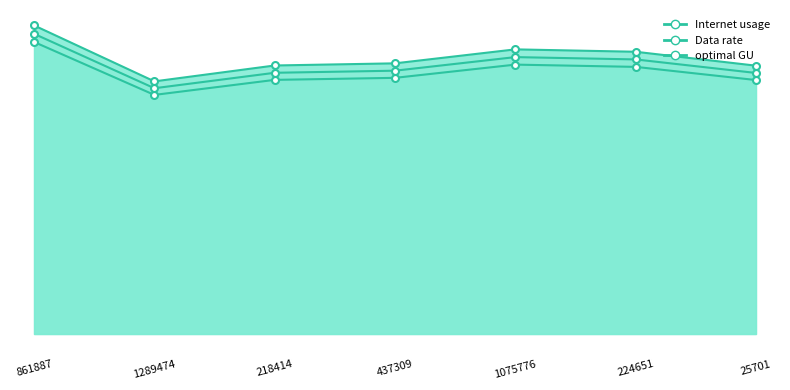

Reading left to right, extract all data points from this chart.

Internet usage: 861887=132.7	1289474=108.6	218414=115.5	437309=116.4	1075776=122.4	224651=121.4	25701=115.4
Data rate: 861887=125.6	1289474=102.8	218414=109.3	437309=110.2	1075776=115.8	224651=114.9	25701=109.2
optimal GU: 861887=129.1	1289474=105.7	218414=112.3	437309=113.2	1075776=119.1	224651=118.1	25701=112.3